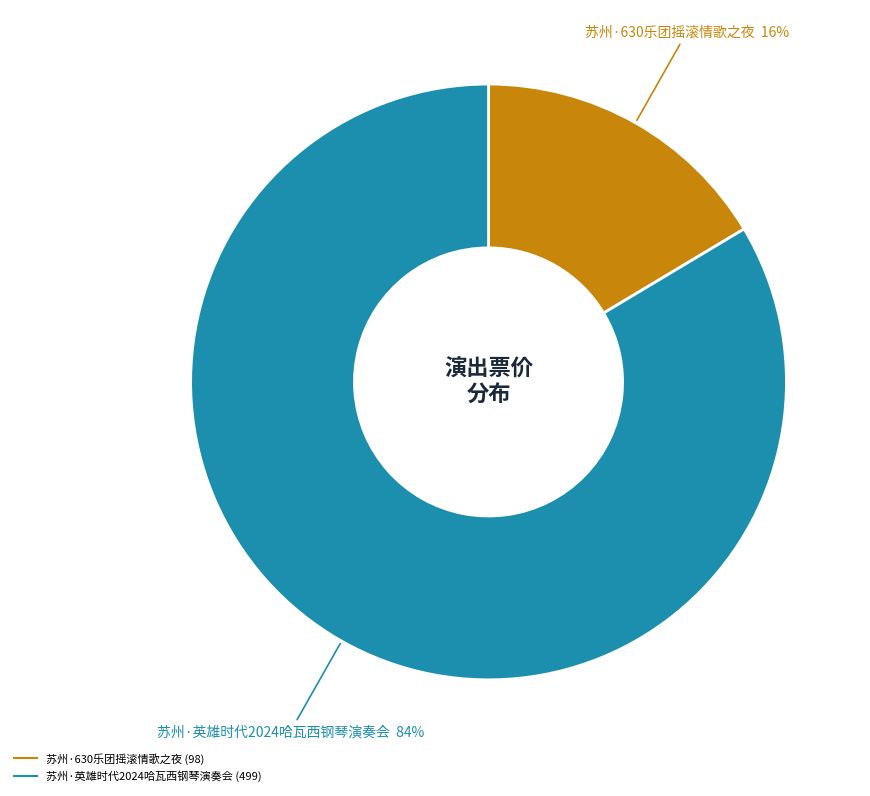

Does any single category account for the majority?

Yes